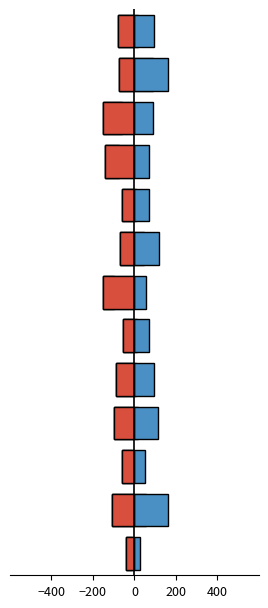

Rank the series by their maximum value, from highest to lowest.

Positive, Negative